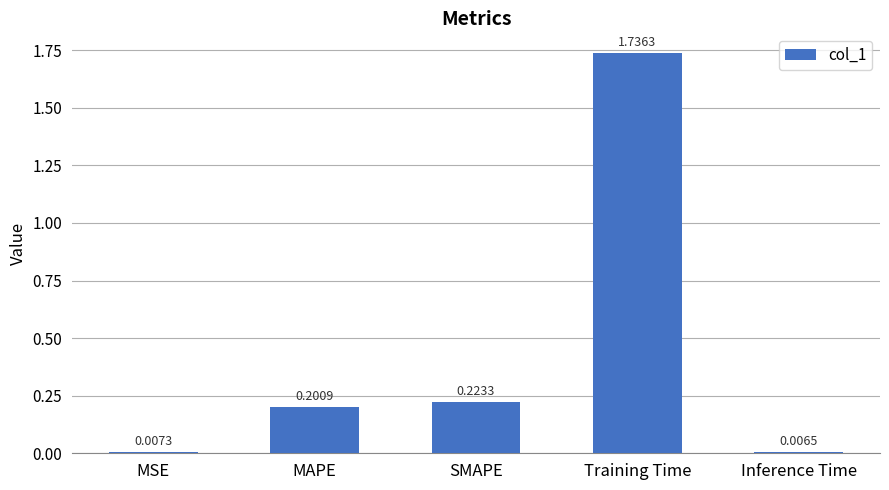

What is the sum of all values?

2.2